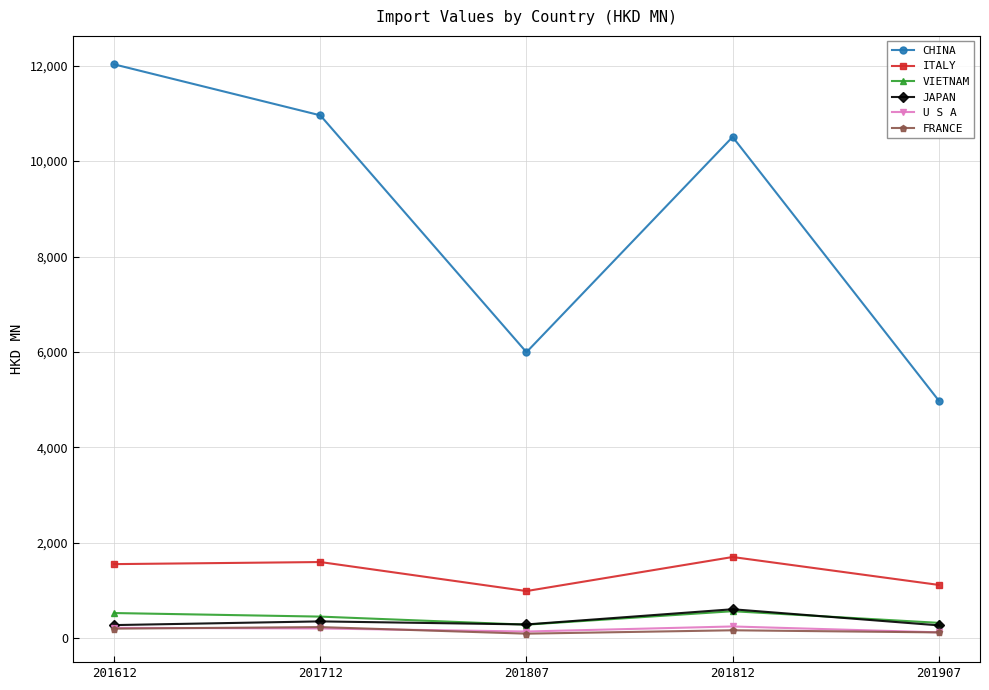

What is the spread (max minus min) of values at 201807?

5900.8